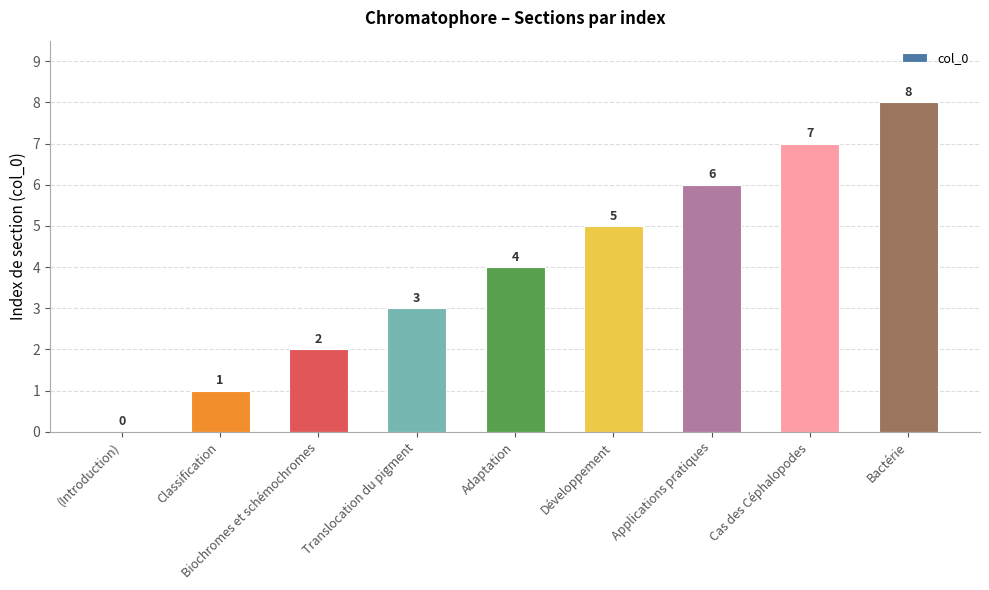

Are the bars grouped side by side (vs. stacked)?

No